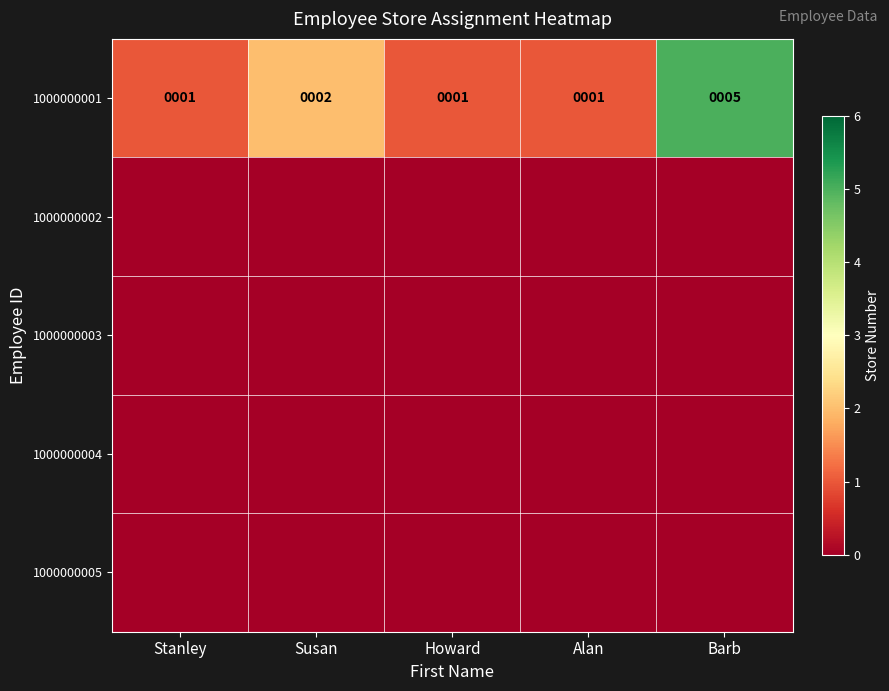

The value of 1000000001 at Susan is 1. True or false?

False